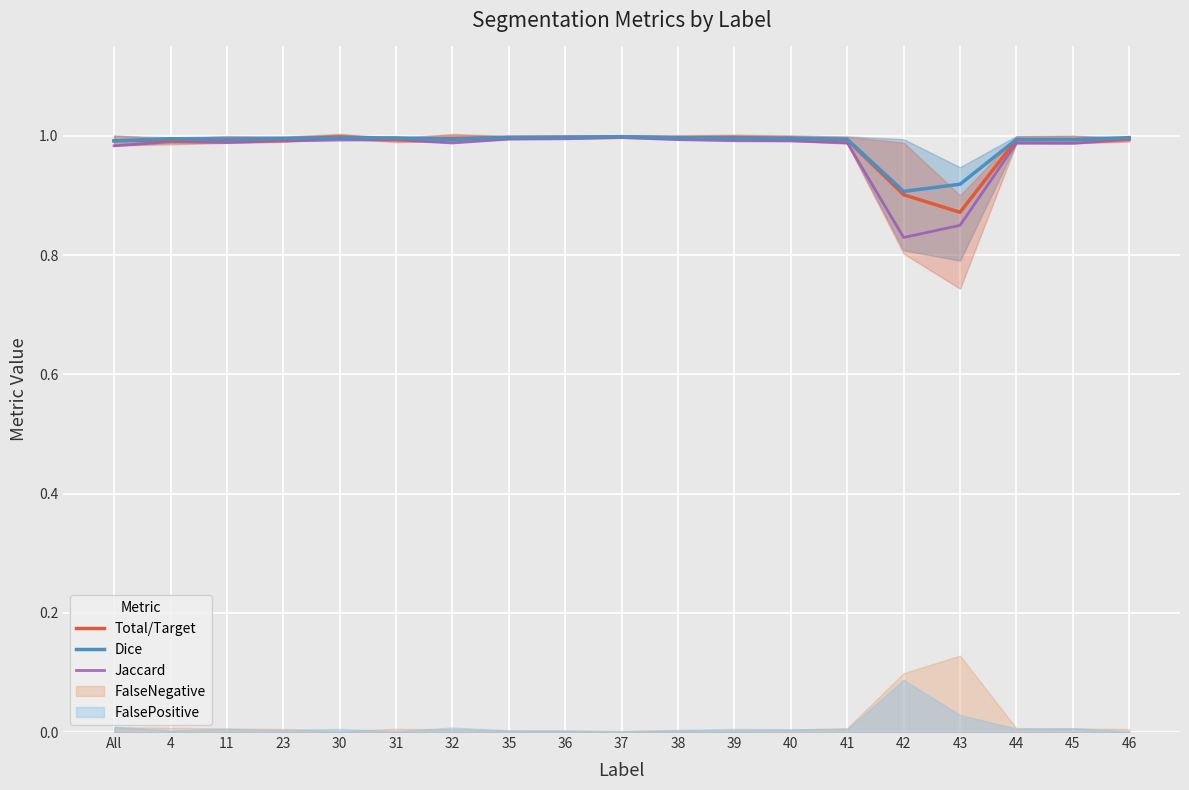

How many lines are shown in the chart?

3